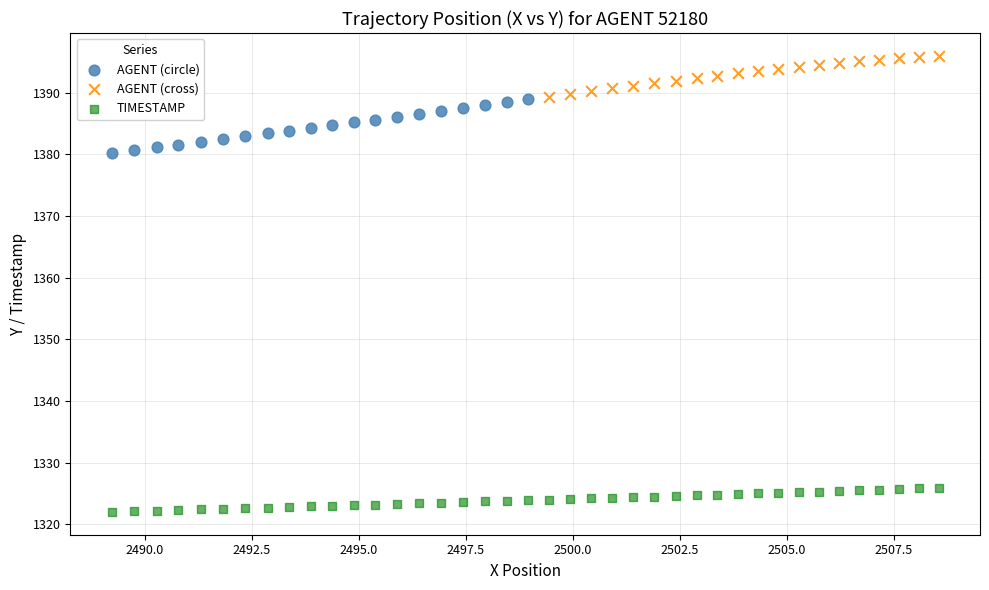

Which series contains the highest Y value?

AGENT (cross)